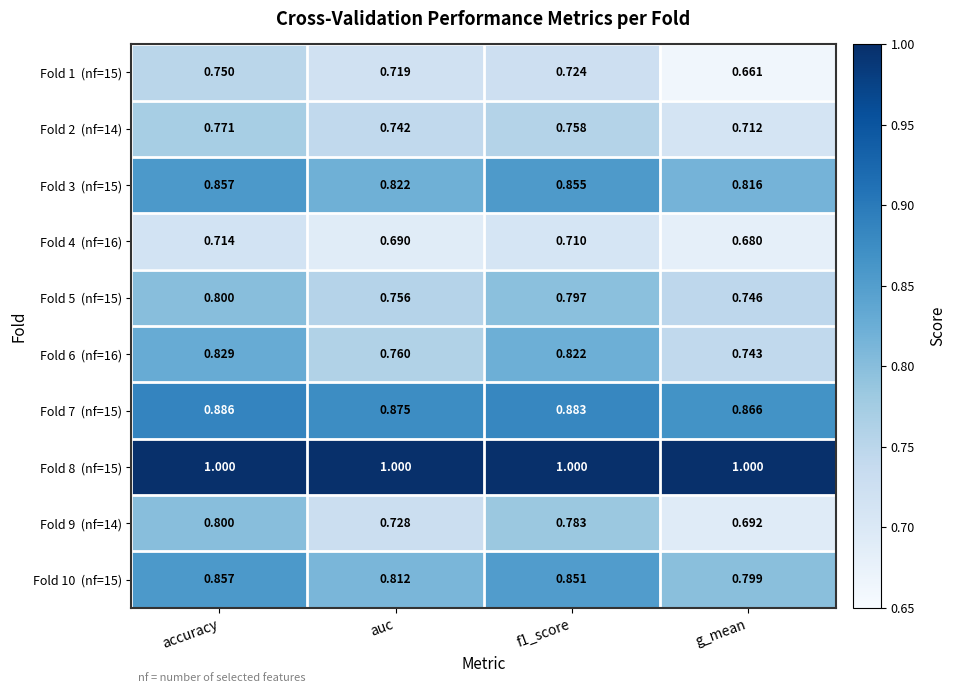

At which category is the sum across all series the highest?

accuracy